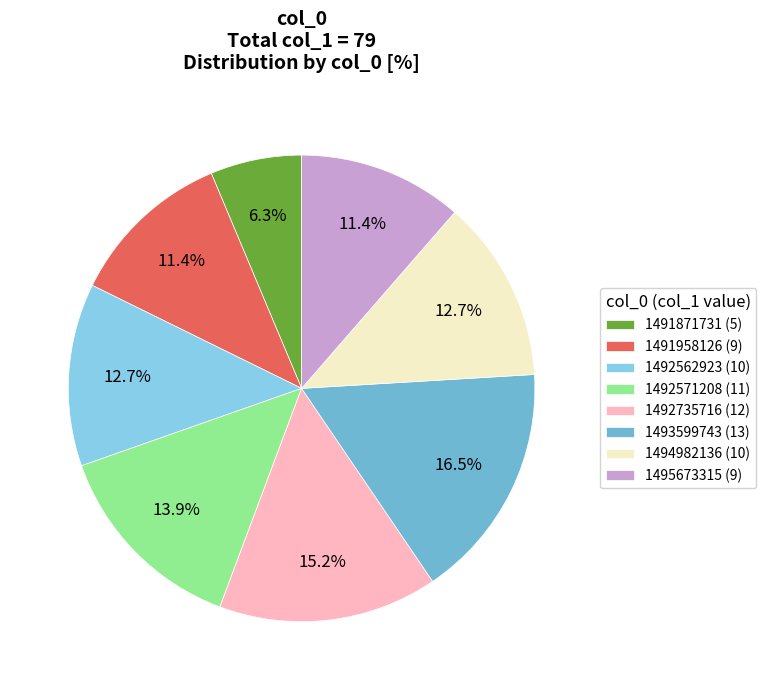

Does 1494982136 (10) represent more than half of the total?

No